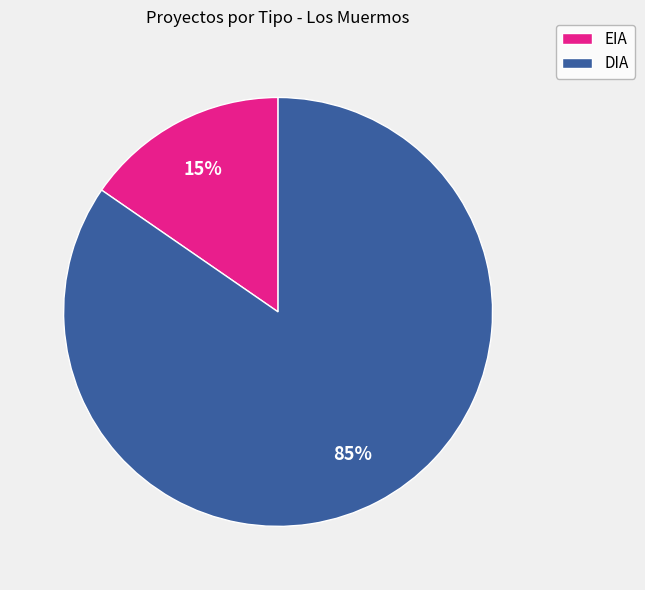

Which has a higher value, EIA or DIA?

DIA